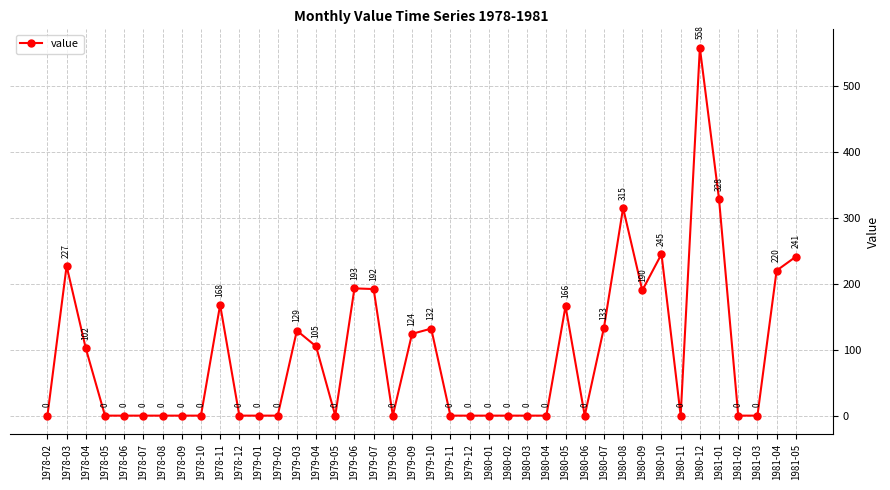

How many lines are shown in the chart?

1